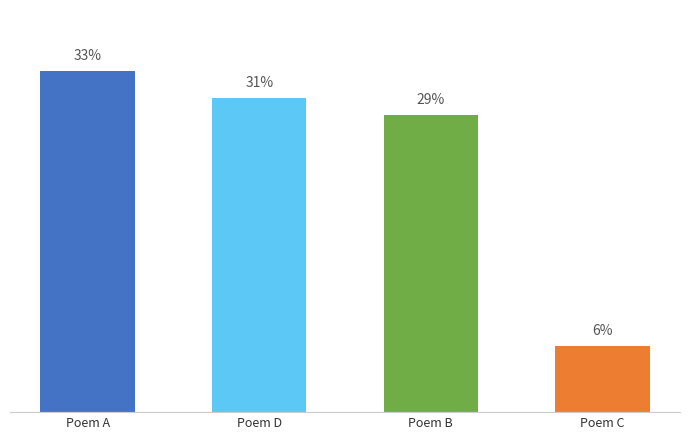

Reading right to left, what are all the values shown in this chart?

Poem C=6.5	Poem B=29.2	Poem D=30.9	Poem A=33.5